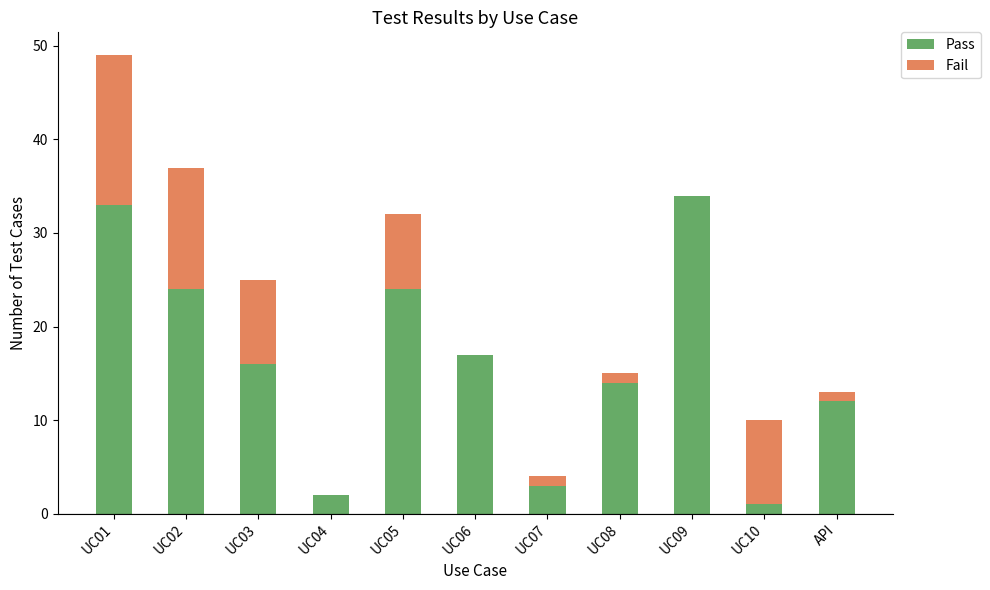

At which category is the sum across all series the highest?

UC01